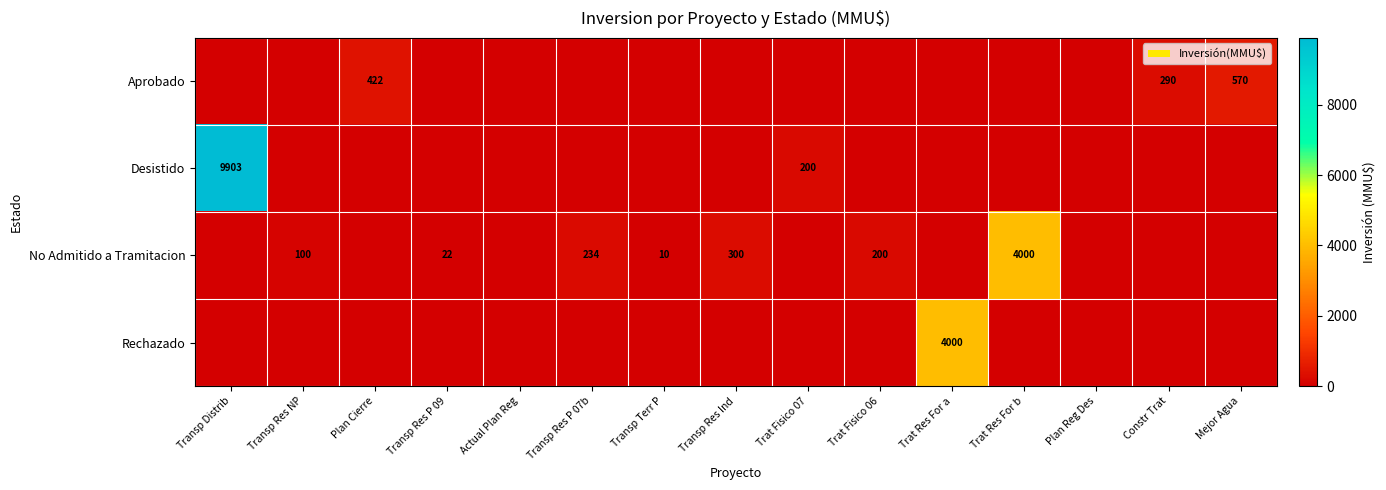

Is it true that Desistido equals 200 at Trat Fisico 07?

True